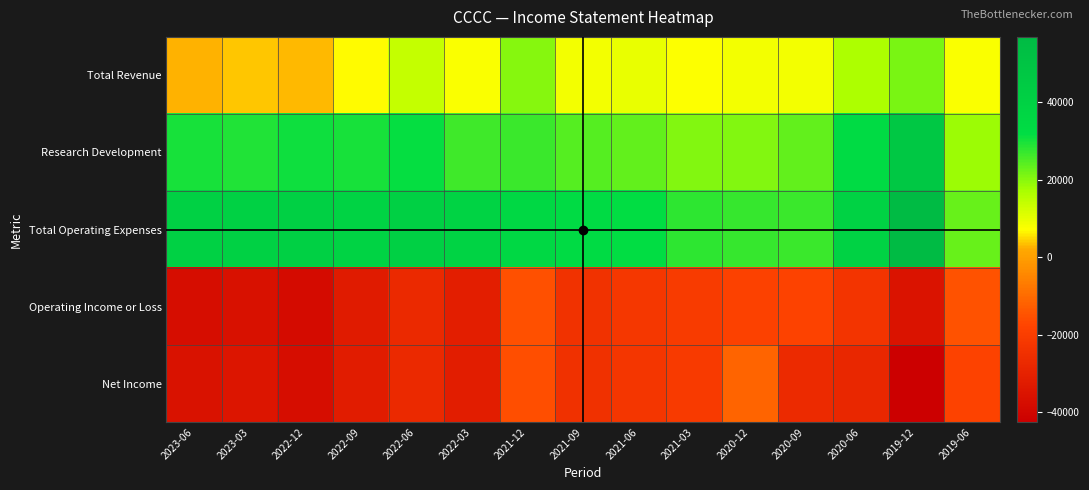

Between 2021-06 and 2021-12, which is larger?

2021-12